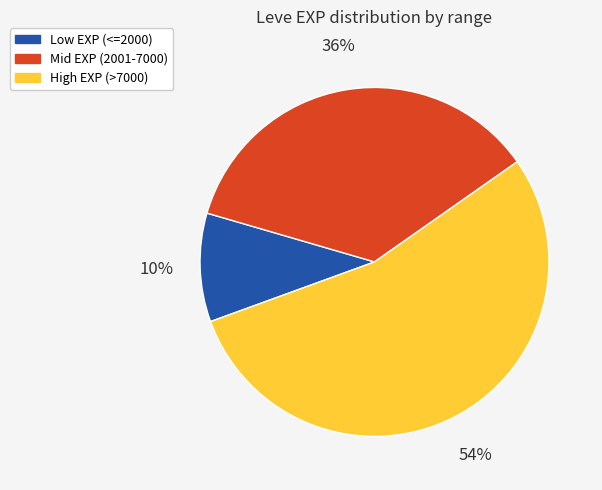

Count the number of slices in the pie.

3